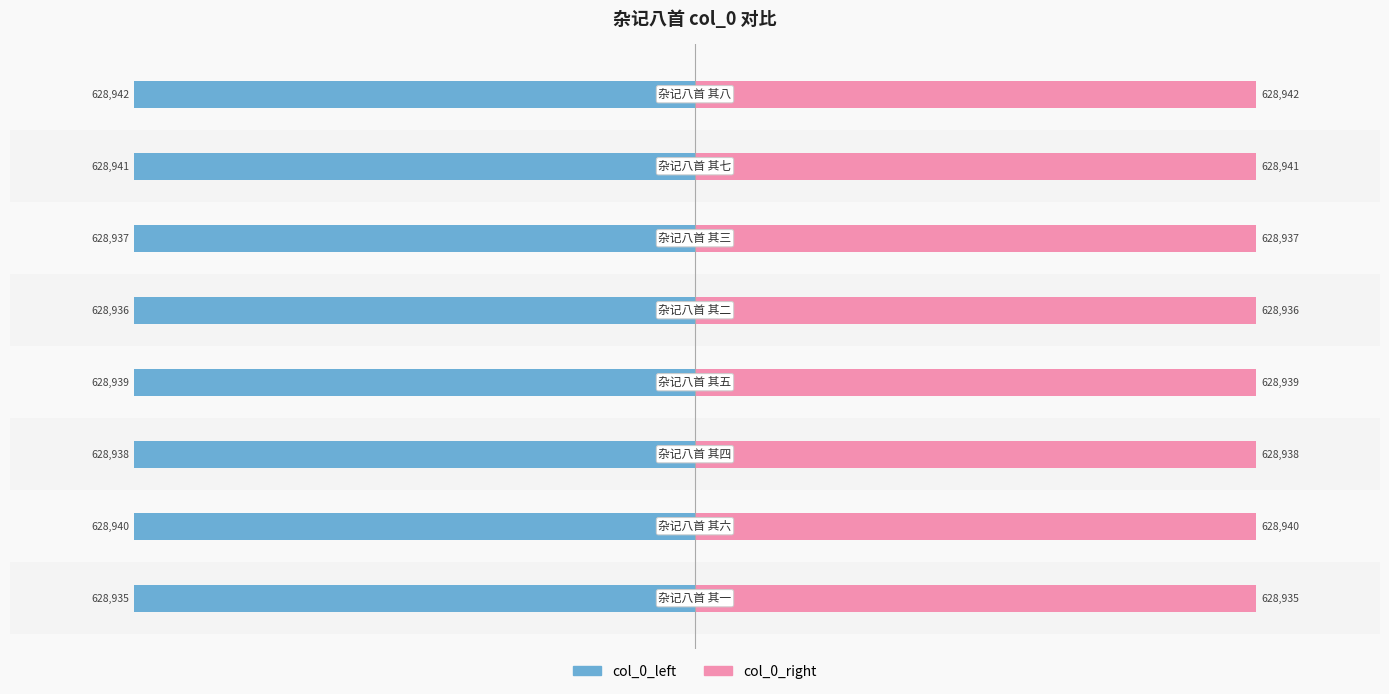

Reading left to right, transcribe all the data shown in this chart.

col_0_left: −800000=-628935	−600000=-628940	−400000=-628938	−200000=-628939	0=-628936	200000=-628937	400000=-628941	600000=-628942
col_0_right: −800000=628935	−600000=628940	−400000=628938	−200000=628939	0=628936	200000=628937	400000=628941	600000=628942